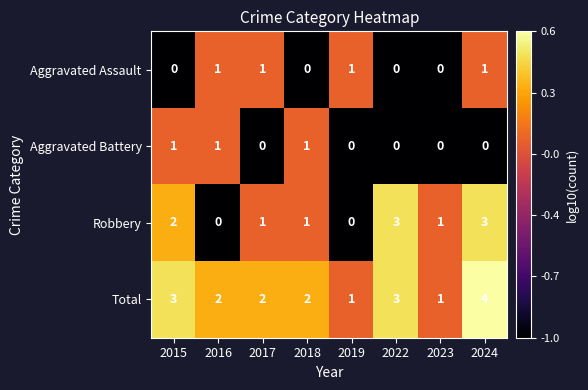

The value of Total at 2018 is 0. True or false?

False